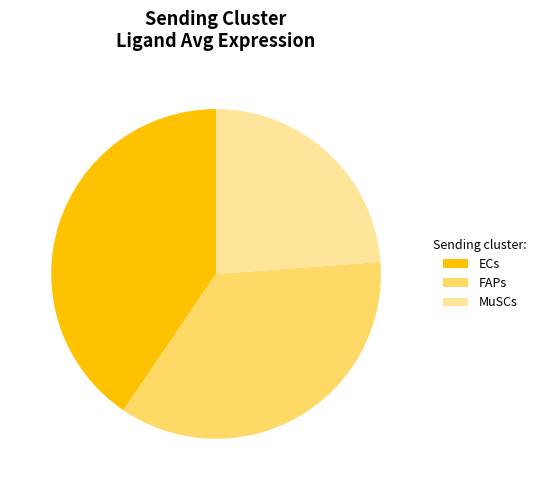

To the nearest percent, what portion does MuSCs represent?

24%